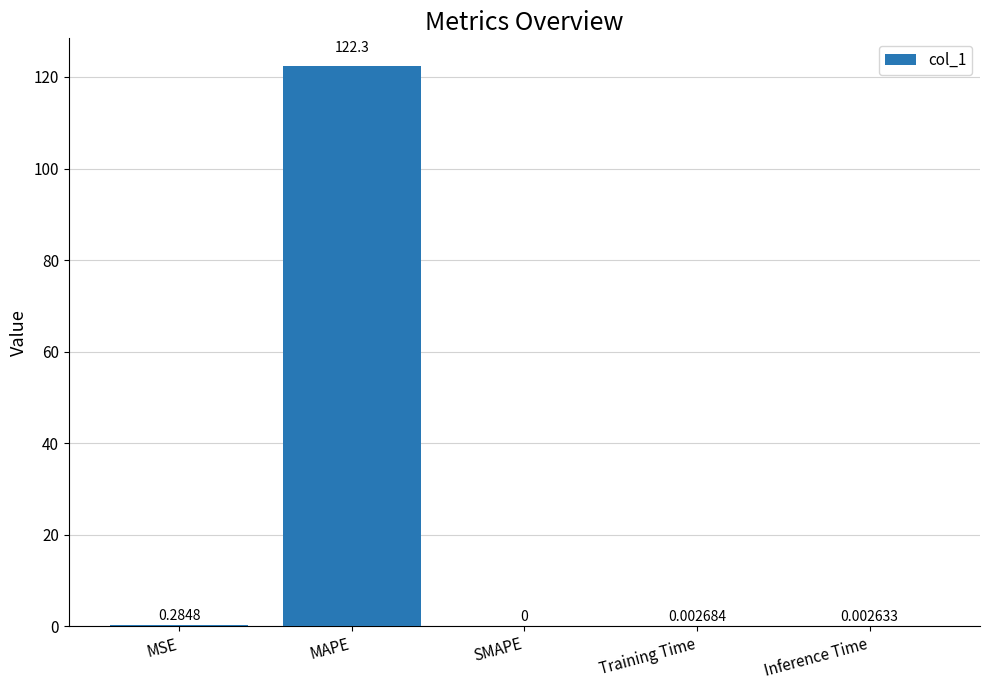

Which has a higher value, MSE or SMAPE?

MSE